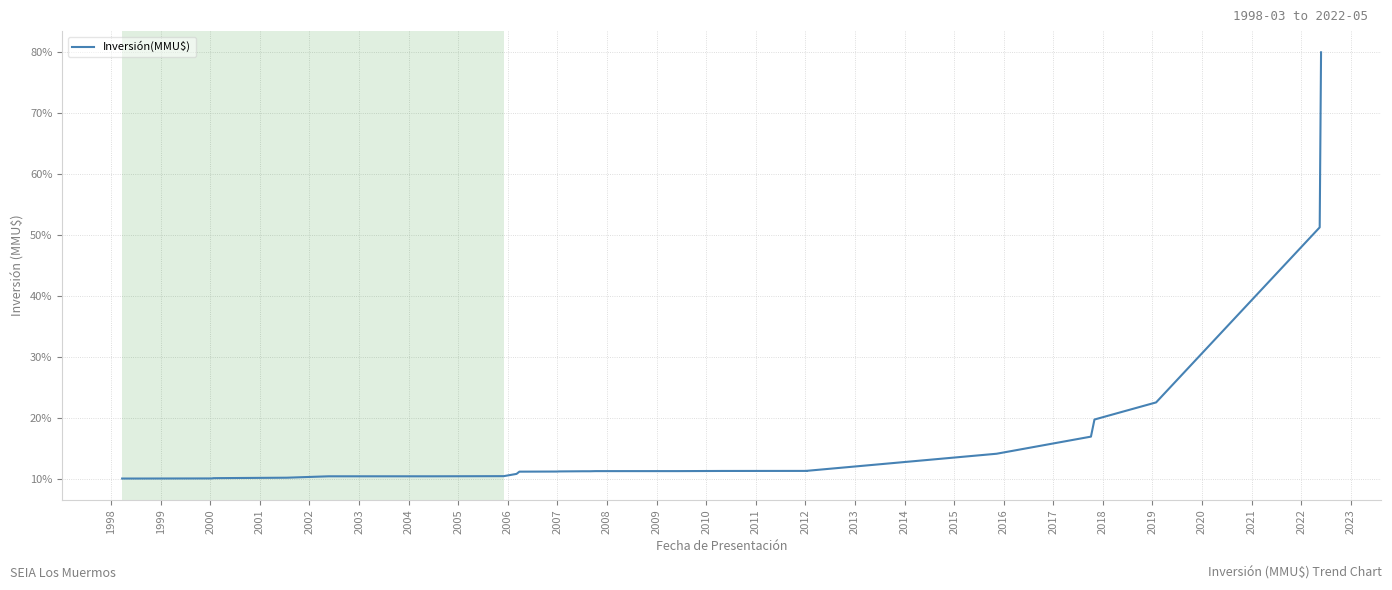

How many lines are shown in the chart?

1